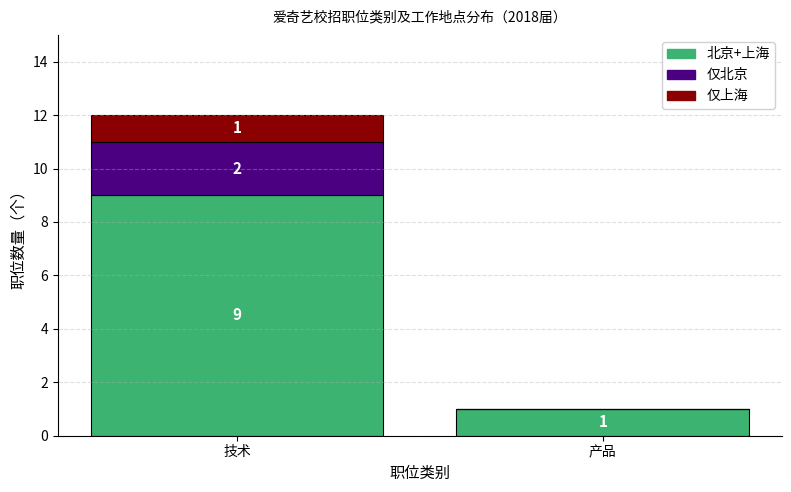

At which category is the sum across all series the highest?

技术